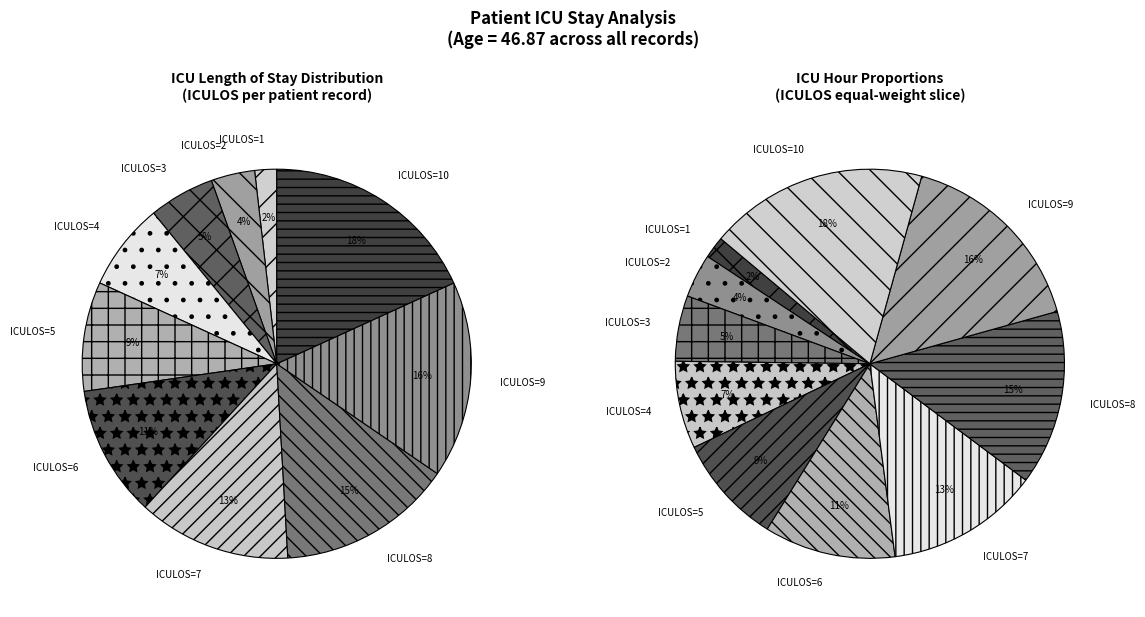

Is there a majority slice in this chart?

No